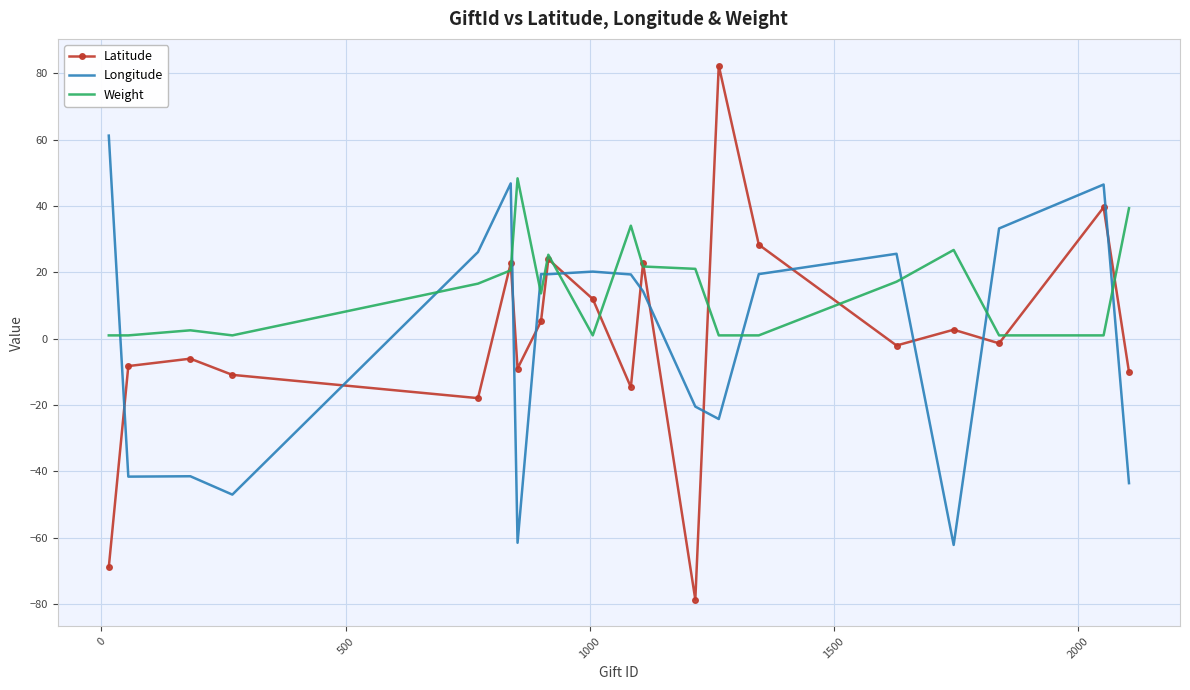

Which series has the largest total across all categories?

Weight